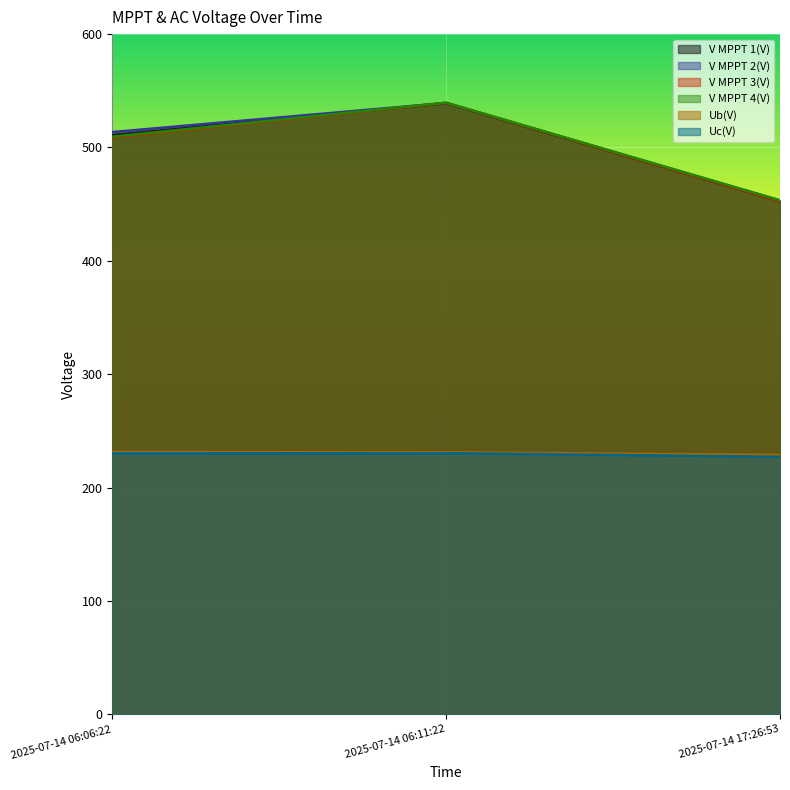

Reading left to right, what are all the values shown in this chart?

V MPPT 1(V): 511.0	539.0	452.6
V MPPT 2(V): 513.6	539.3	453.3
V MPPT 3(V): 508.8	539.4	452.6
V MPPT 4(V): 509.5	539.5	453.4
Ub(V): 231.4	231.2	228.8
Uc(V): 230.2	230.4	227.2